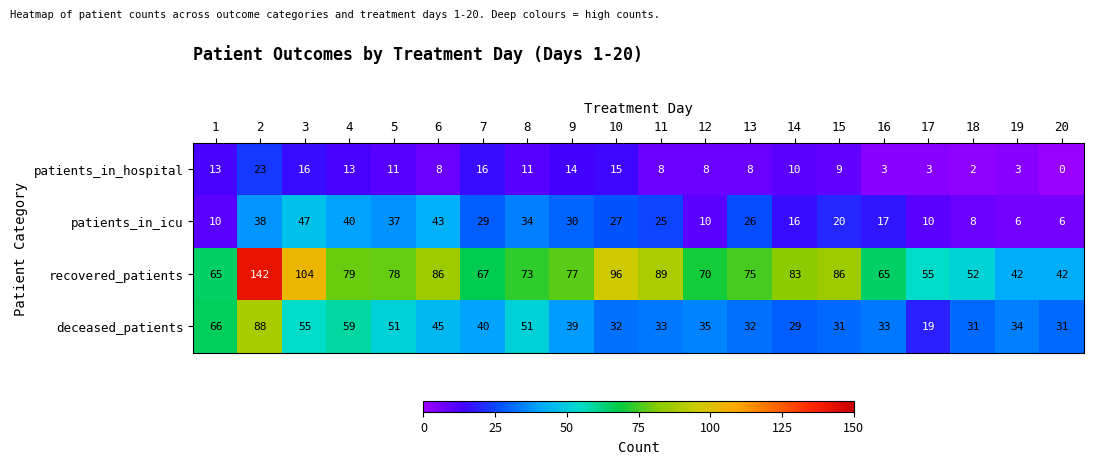

What is the difference between the patients_in_icu values at 13 and 9?

4